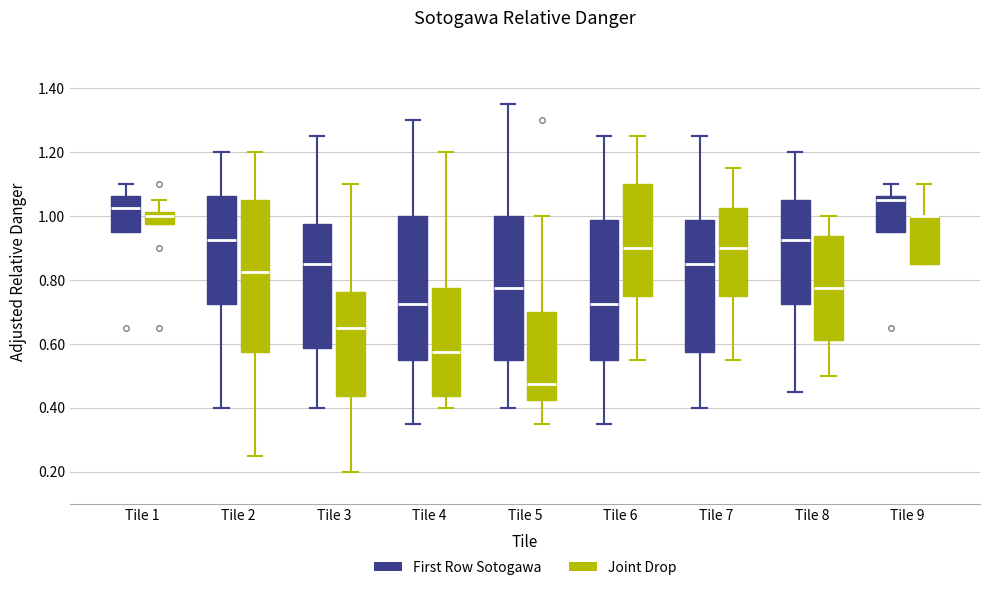

Which box is the tallest, from its lower edge to its upper edge?

Tile 2 (Joint Drop)